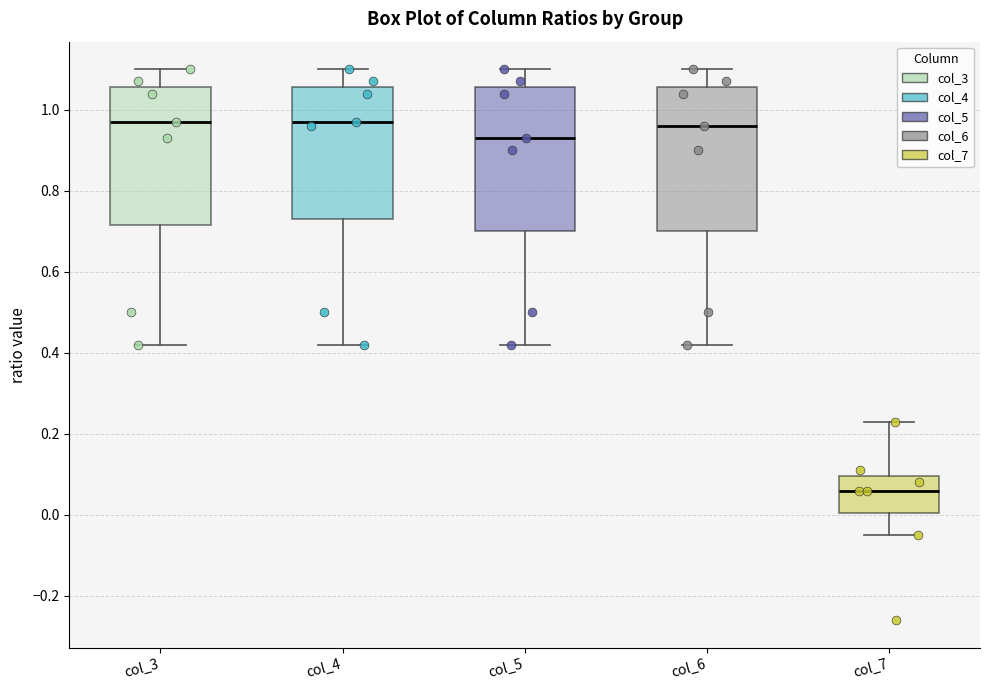

Where does the lower whisker of the box for col_5 end on the y-axis? The values are not printed on the chart, so give them approximately, as read against the axis.

0.42